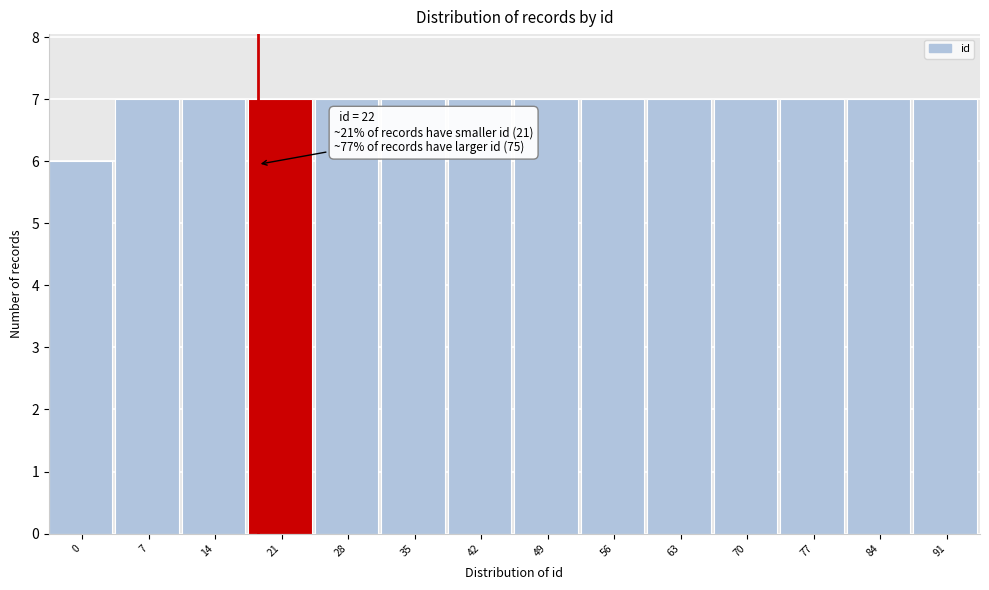

Reading left to right, list all the values displayed in this chart.

6	7	7	7	7	7	7	7	7	7	7	7	7	7